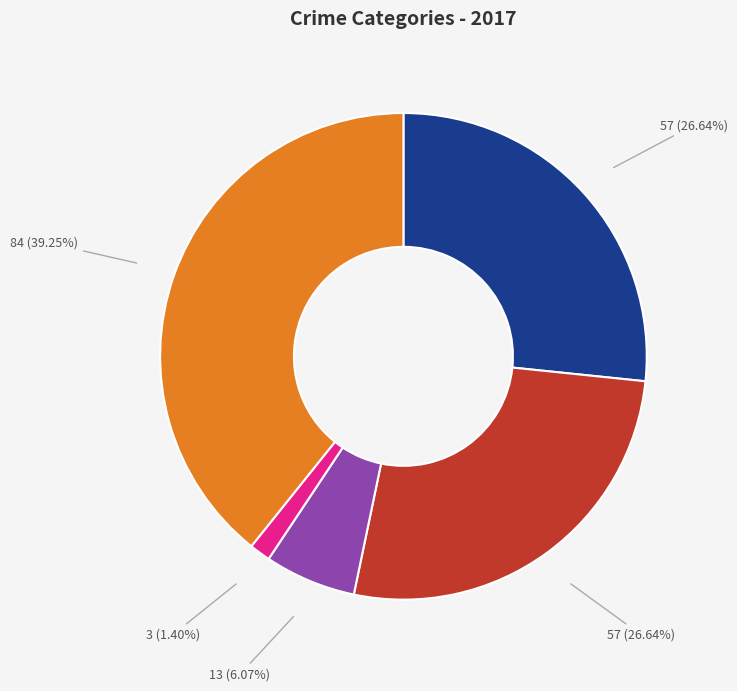

Is there any slice that represents more than half of the pie?

No